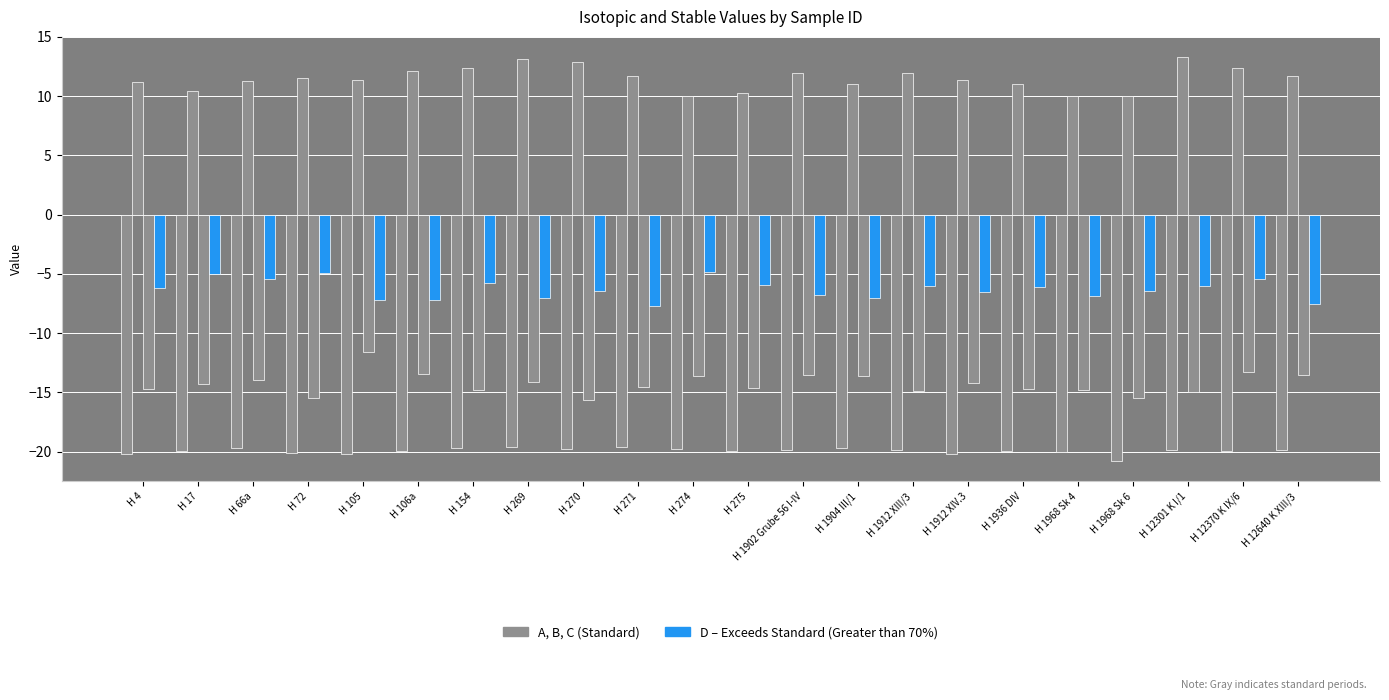

Count the number of categories in the chart.

22